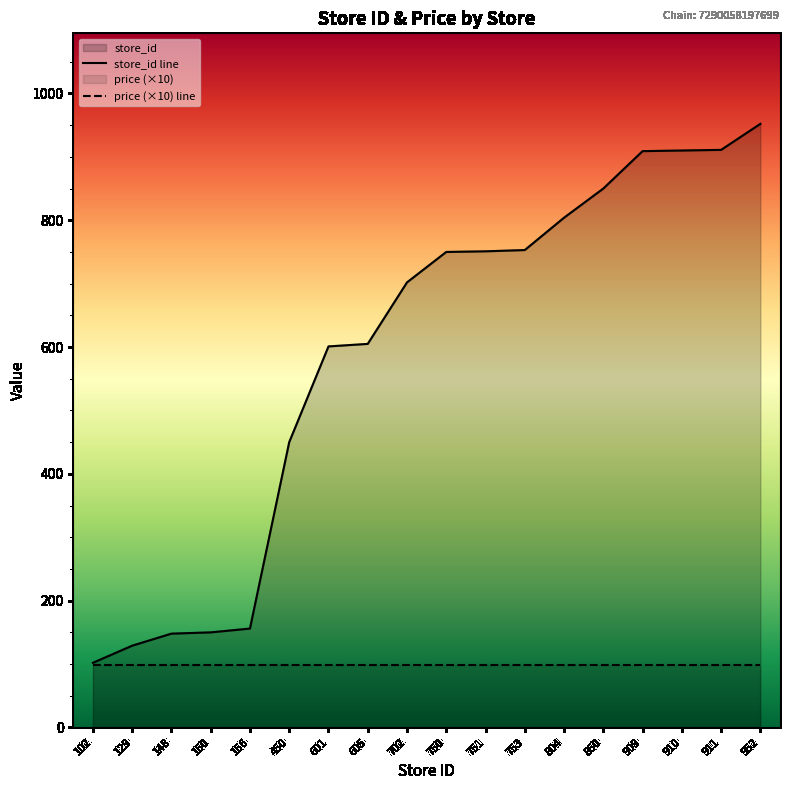

What is the value of the 15th point from the left?

909